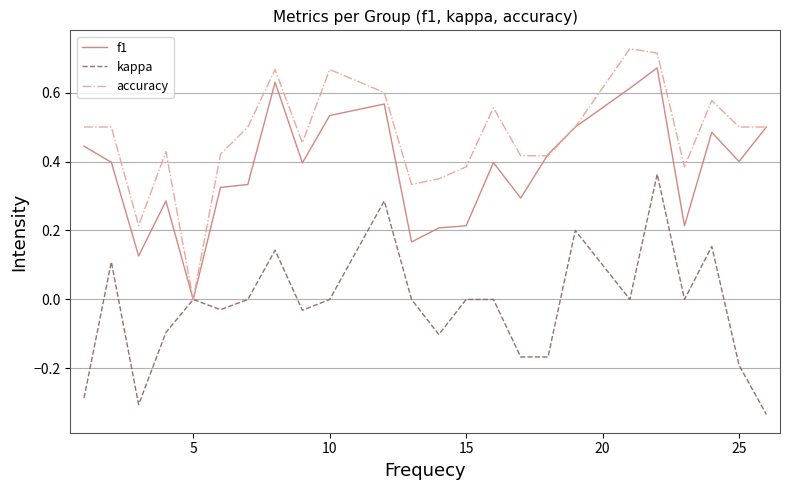

How many categories are shown in the chart?

24